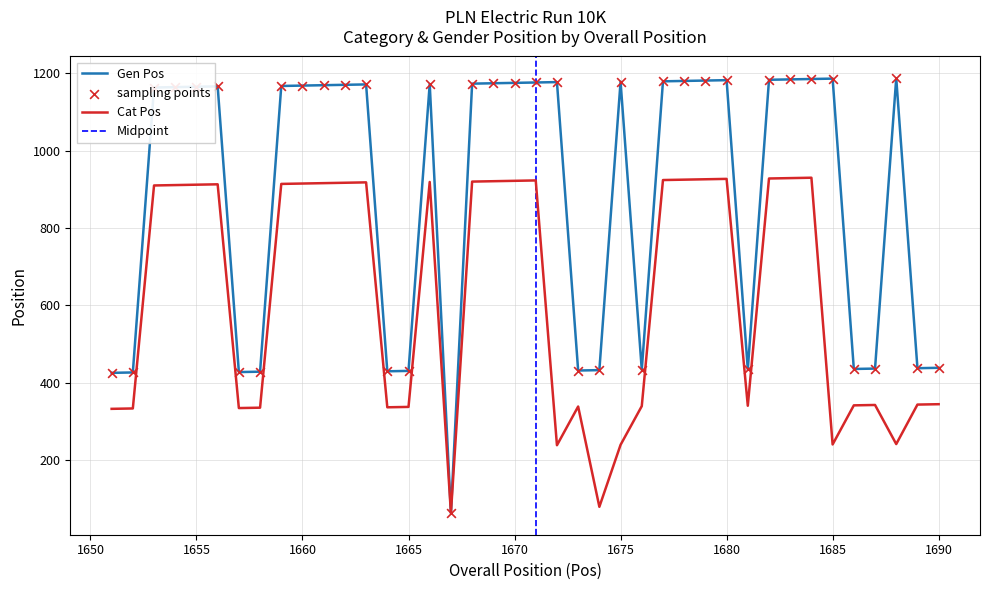

What are all the series names shown in the legend?

Cat Pos, Gen Pos